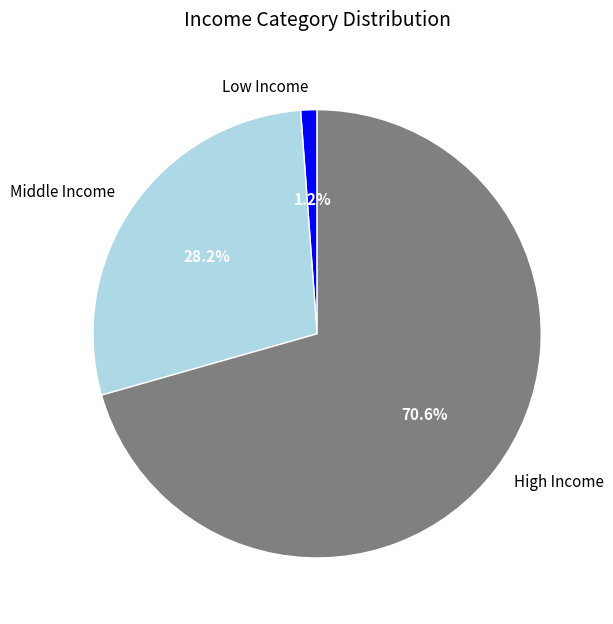

Which category has the biggest portion of the pie?

High Income